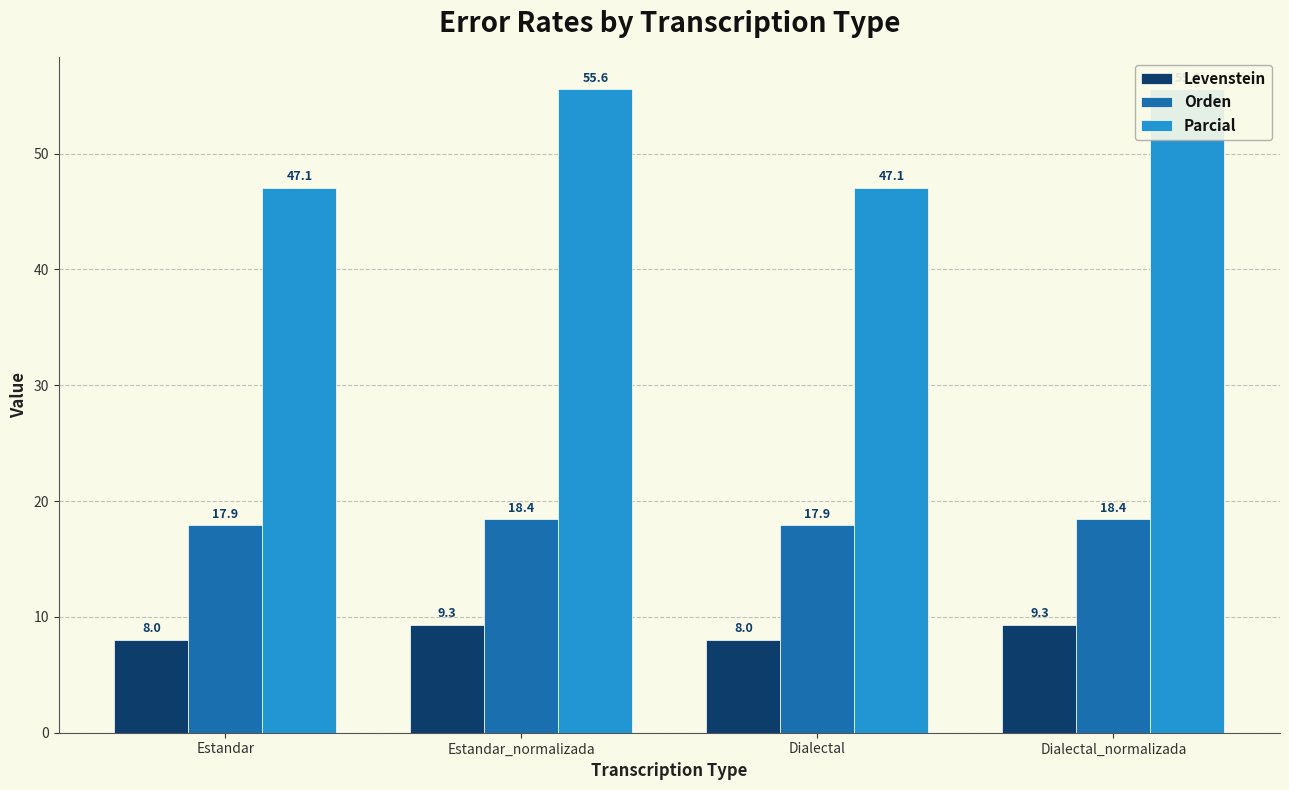

Where does the Levenstein series first go above 9?

Estandar_normalizada